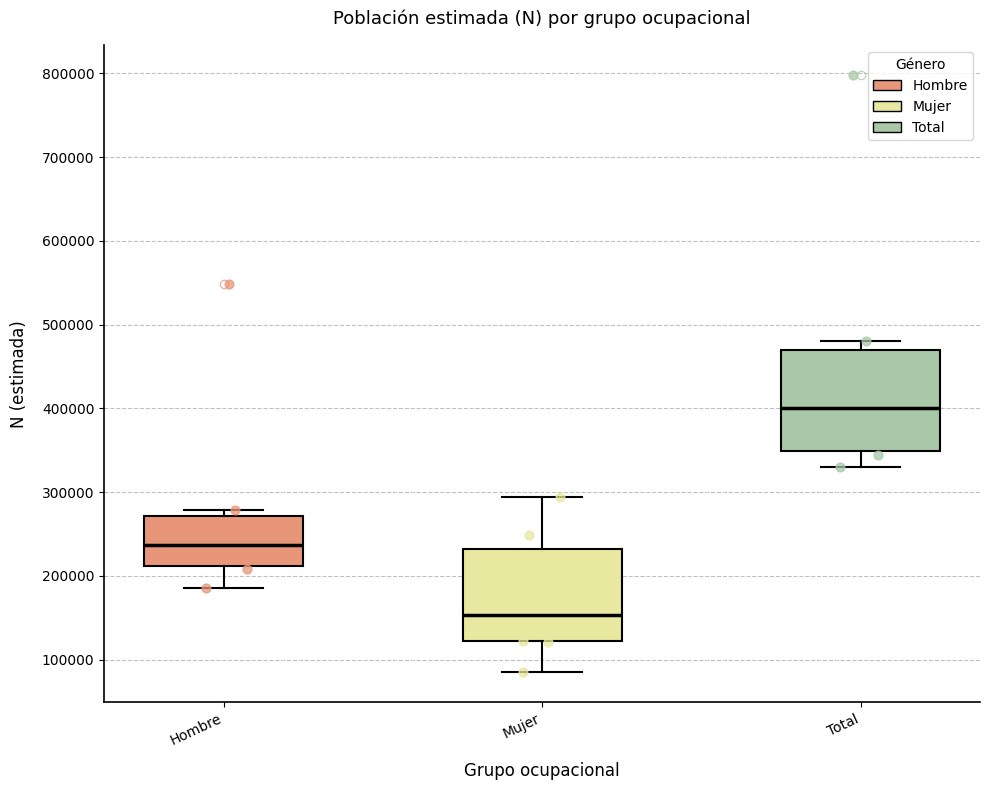

Reading left to right, transcribe this box plot: for each box, give where its median line is, the range the box spans, and where its two whiskers end, as read against the y-axis. The values are not printed on the chart, so give them approximately, as read against the axis.

Hombre: median 240000, box 210000 to 270000, whiskers 190000 to 280000
Mujer: median 150000, box 120000 to 230000, whiskers 80000 to 290000
Total: median 400000, box 350000 to 470000, whiskers 330000 to 480000